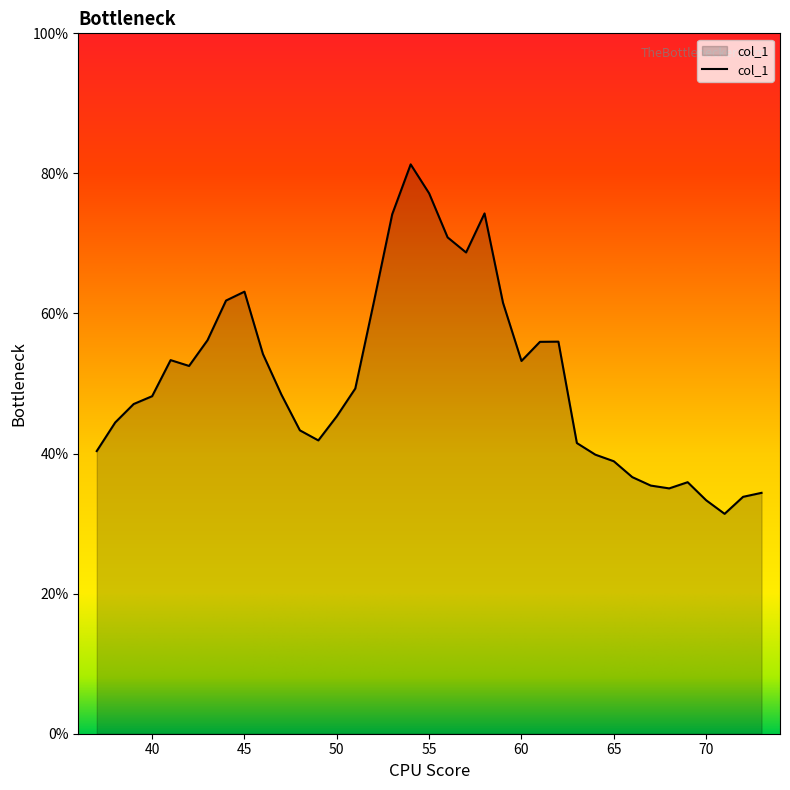

Does the chart have visible grid lines?

No